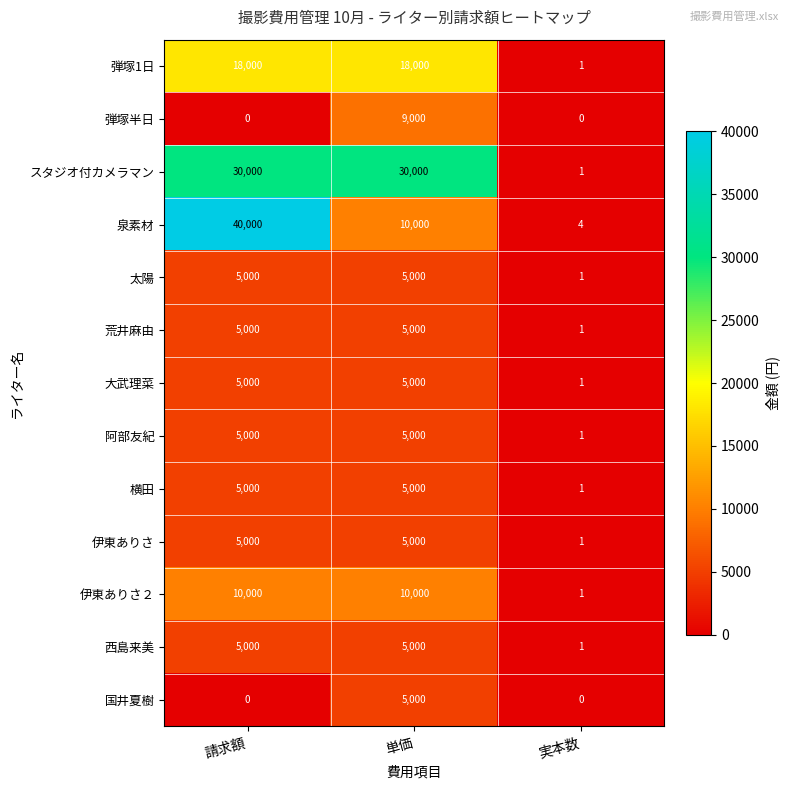

Between 請求額 and 単価, which series saw the biggest shift?

泉素材